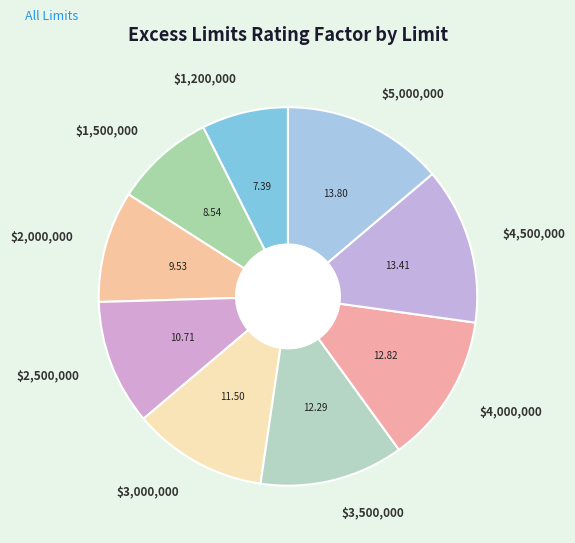

Do $5,000,000 and $2,000,000 together represent more than half of the pie?

No